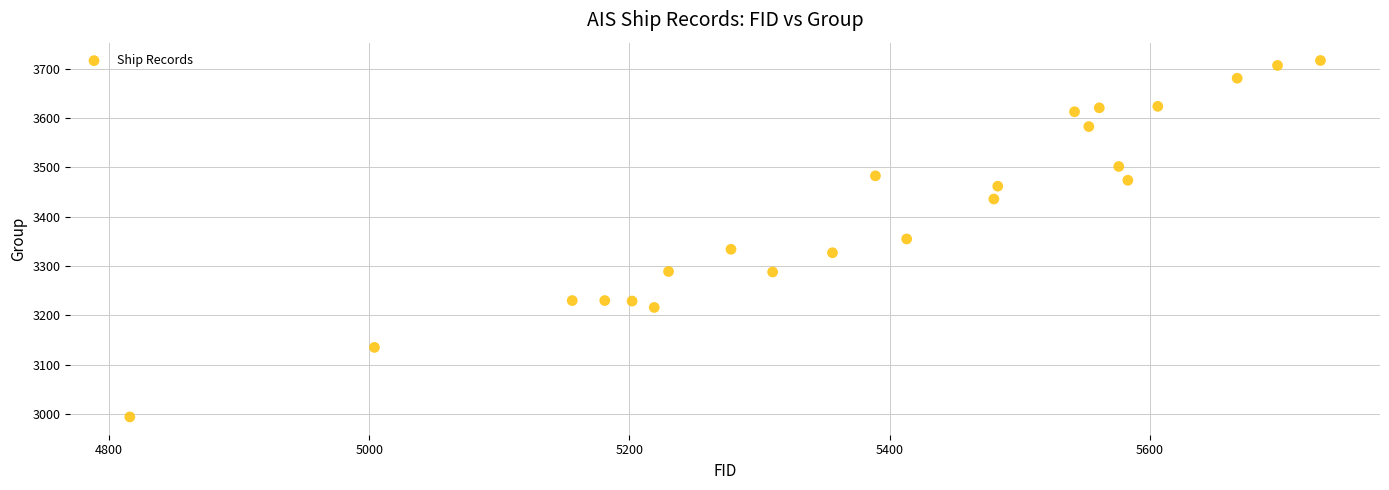

What is the range of X values (max minus min)?

915